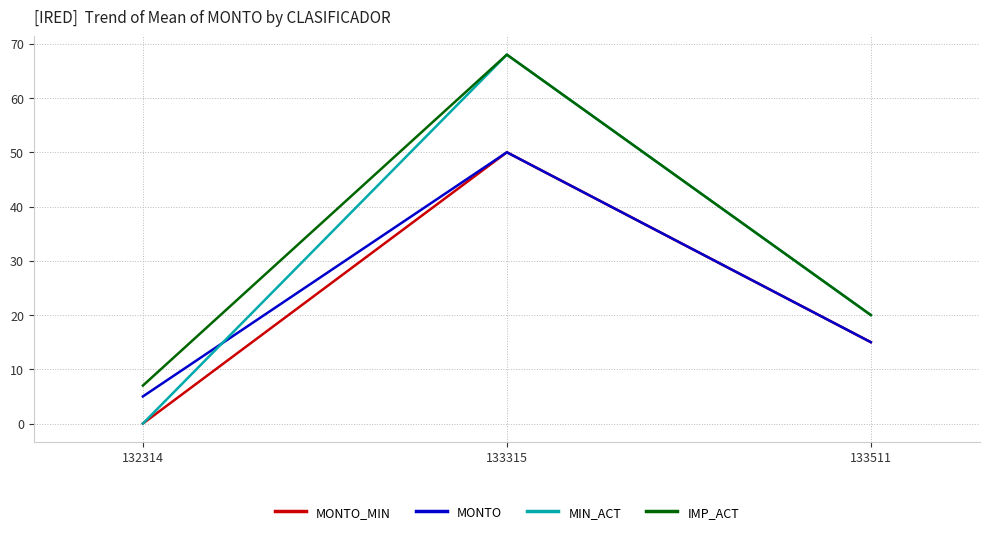

How many distinct data groups are displayed?

4